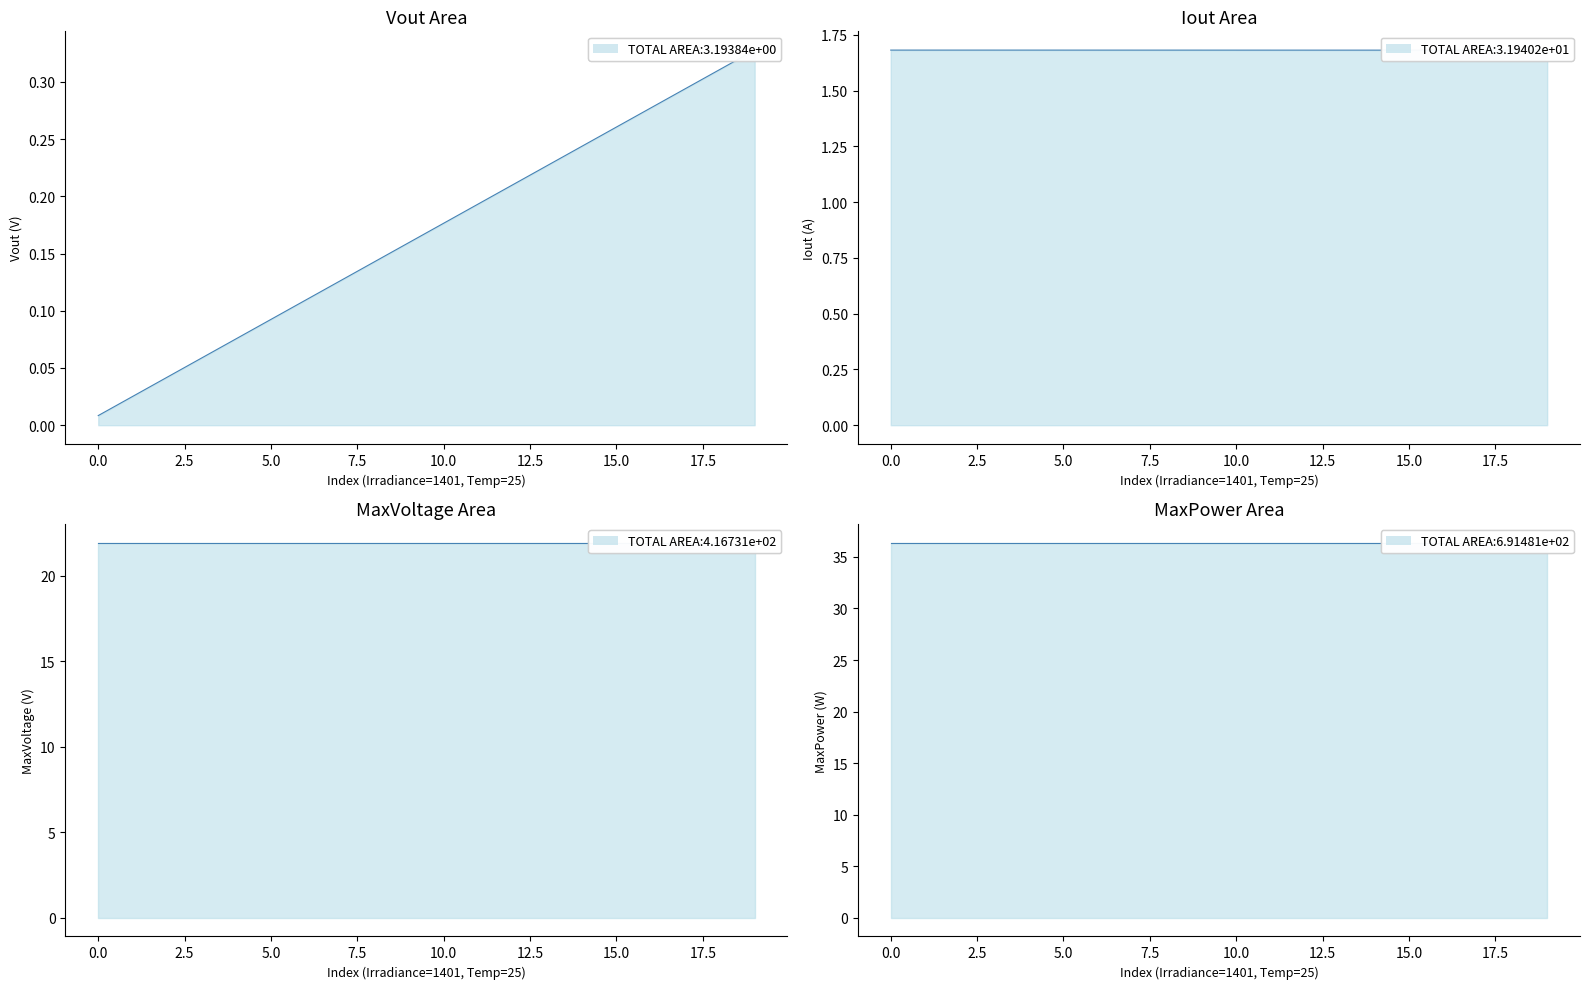

True or false: Iout and MaxPower intersect in this chart.

False